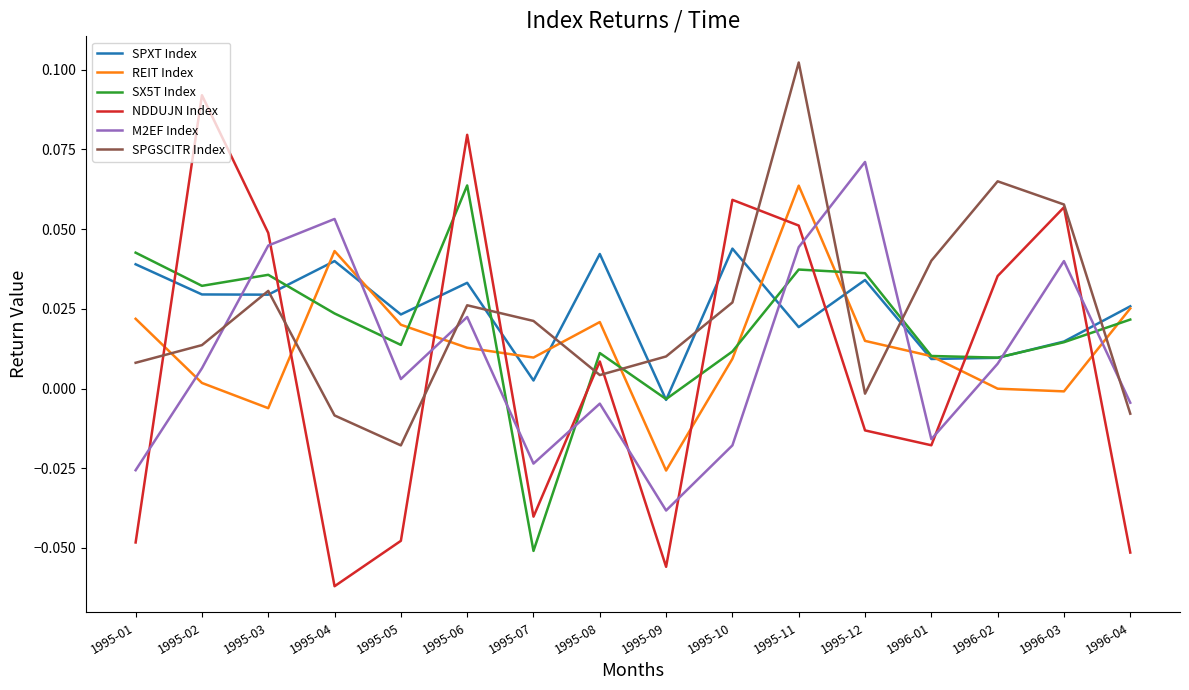

What are all the series names shown in the legend?

SPXT Index, REIT Index, SX5T Index, NDDUJN Index, M2EF Index, SPGSCITR Index